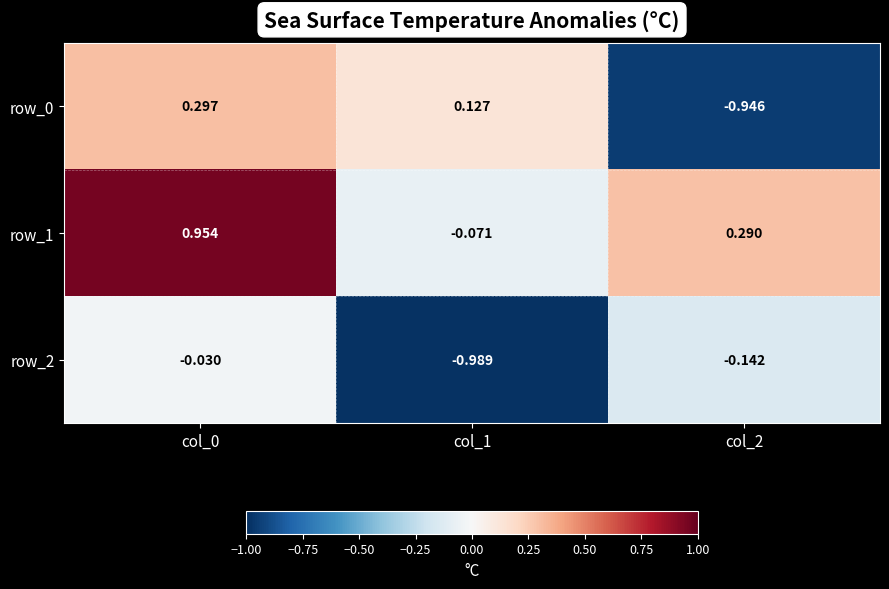

At which label does row_1 reach its minimum?

col_1